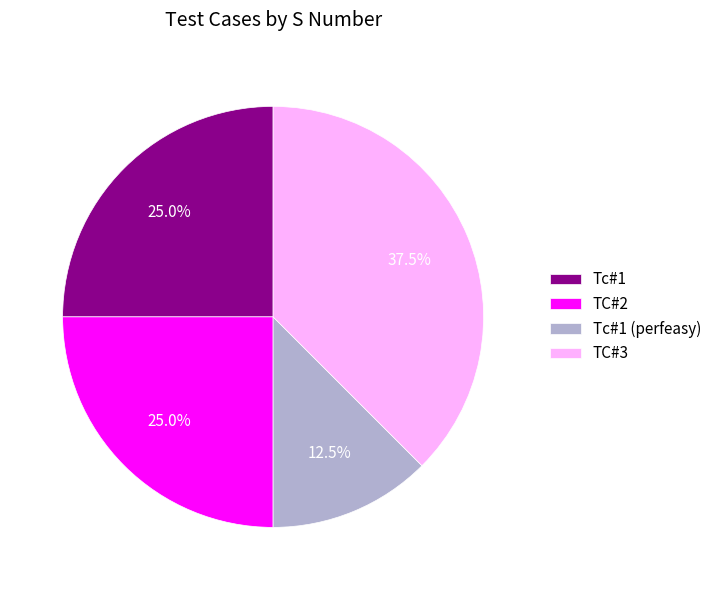

Is the sum of Tc#1 (perfeasy) and TC#2 greater than half?

No